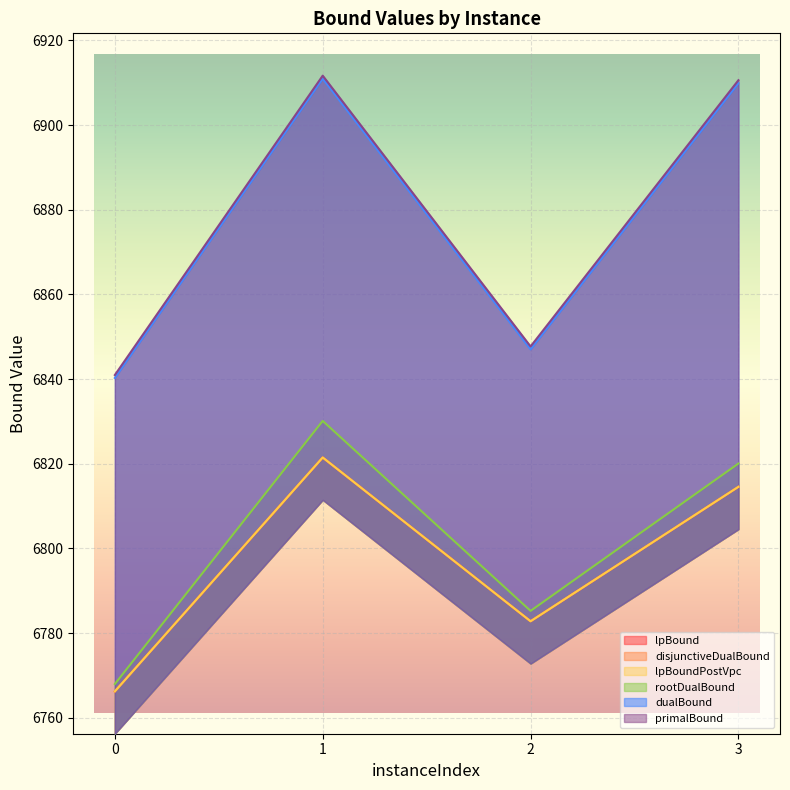

Reading left to right, extract all data points from this chart.

lpBound: 6766.2	6821.5	6782.8	6814.6
disjunctiveDualBound: 6766.2	6821.5	6782.8	6814.6
lpBoundPostVpc: 6766.2	6821.5	6782.8	6814.6
rootDualBound: 6768.0	6830.1	6785.3	6820.1
dualBound: 6840.3	6911.0	6847.0	6909.9
primalBound: 6841.0	6911.7	6847.7	6910.6